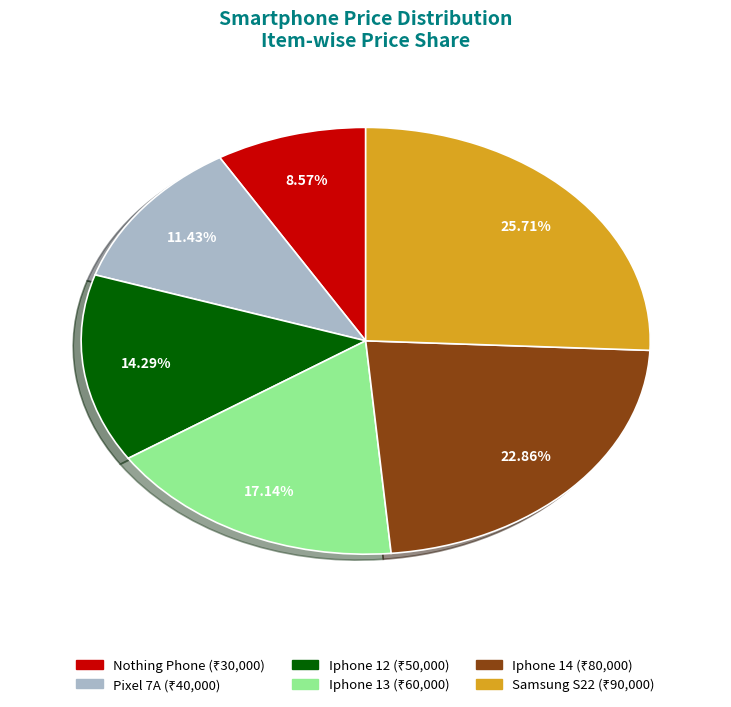

Which category has the biggest portion of the pie?

Samsung S22